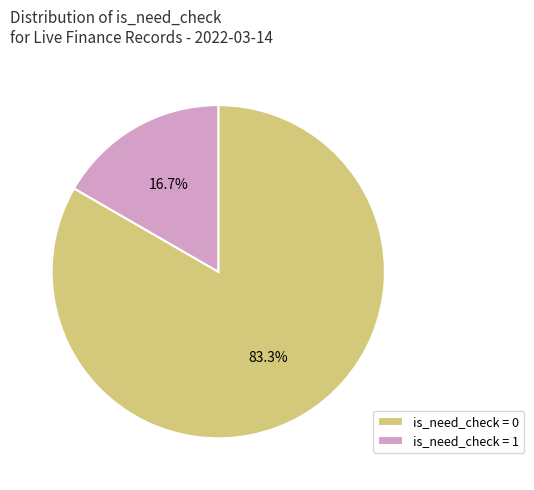

To the nearest percent, what is the difference between the largest and smallest slice percentages?

67%